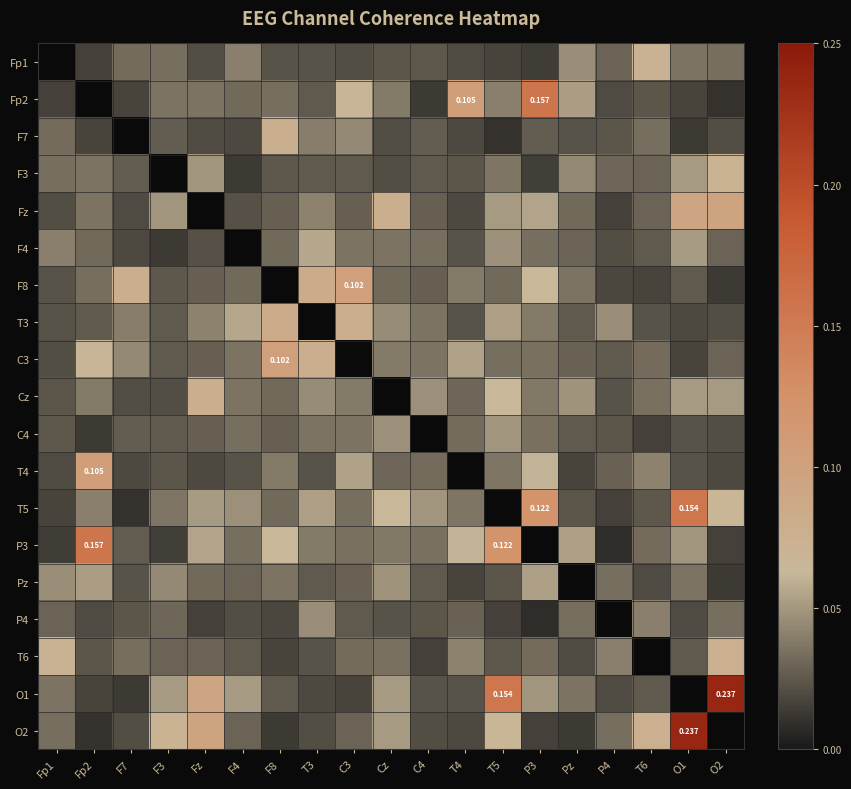

The value of F7 at P4 is 0.0. True or false?

True